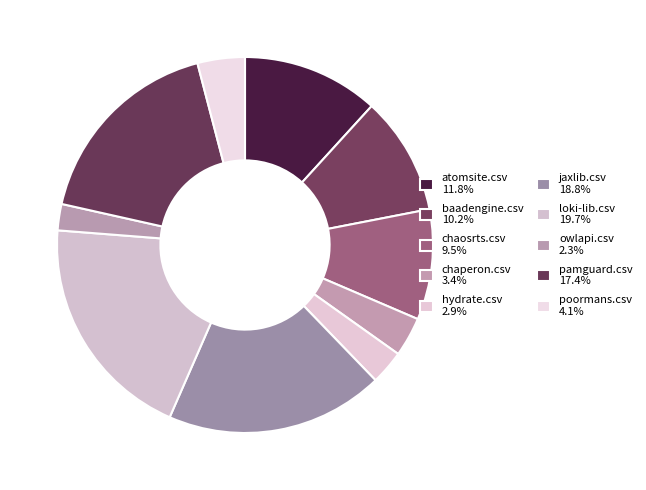

To the nearest percent, what is the average slice percentage?

10%